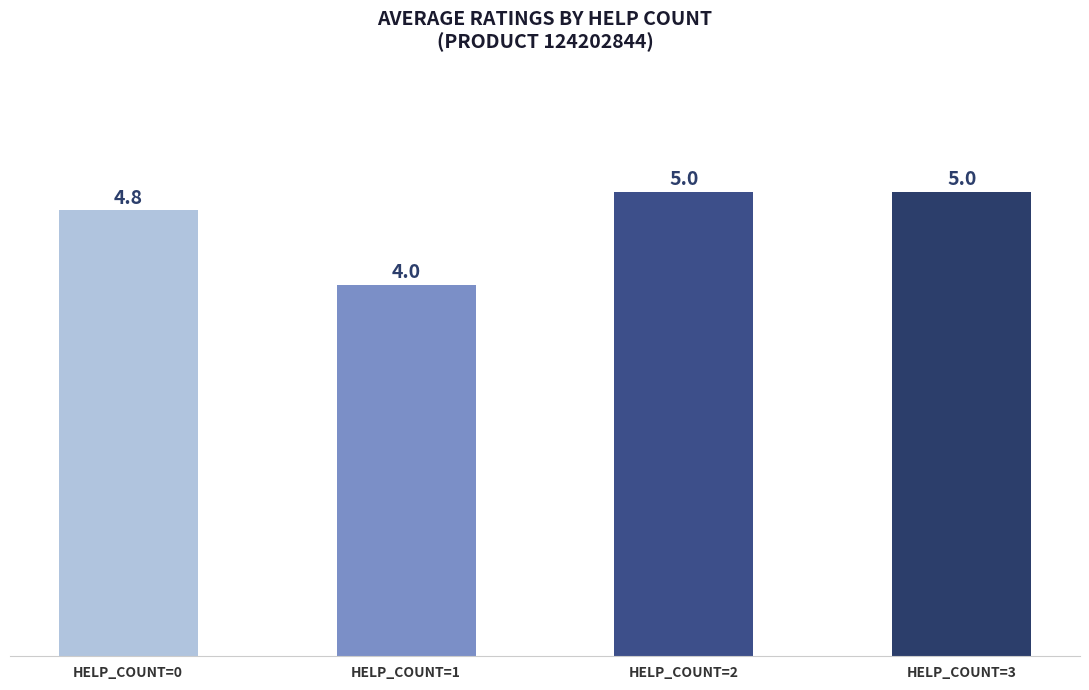

What is the difference between the values at HELP_COUNT=1 and HELP_COUNT=3?

1.0